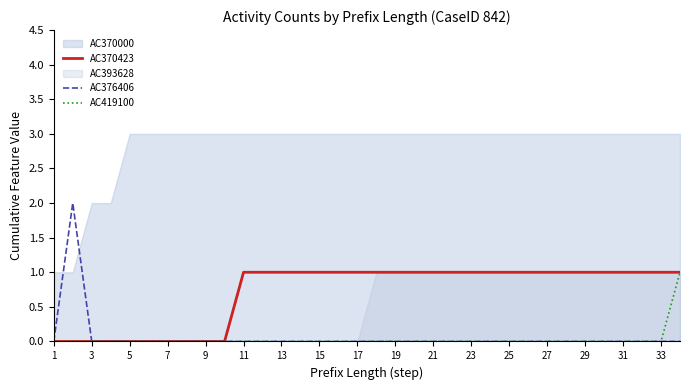

Which series has the widest spread of values?

AC376406